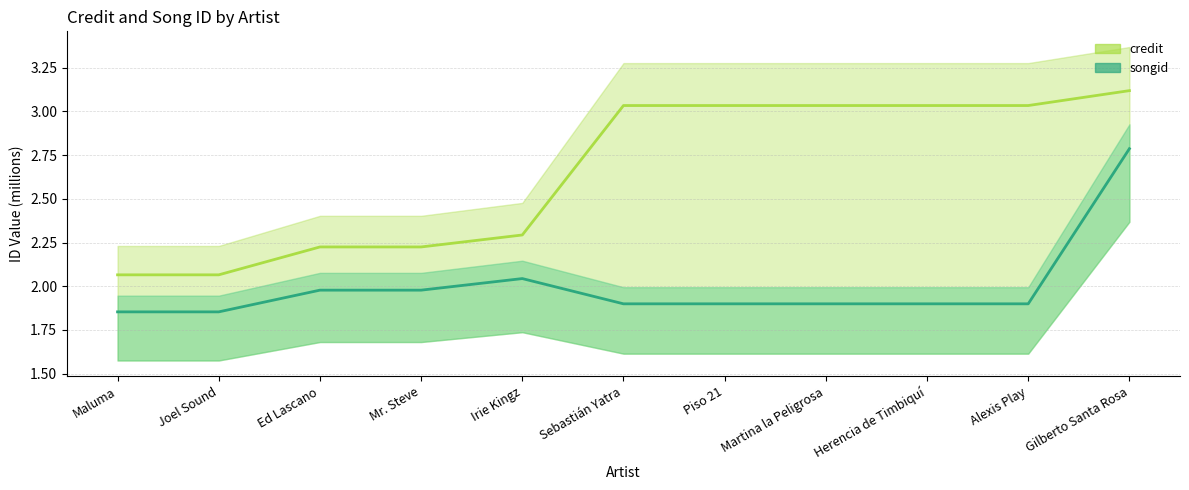

Reading left to right, extract all data points from this chart.

credit: 2.1	2.1	2.2	2.2	2.3	3.0	3.0	3.0	3.0	3.0	3.1
songid: 1.9	1.9	2.0	2.0	2.0	1.9	1.9	1.9	1.9	1.9	2.8